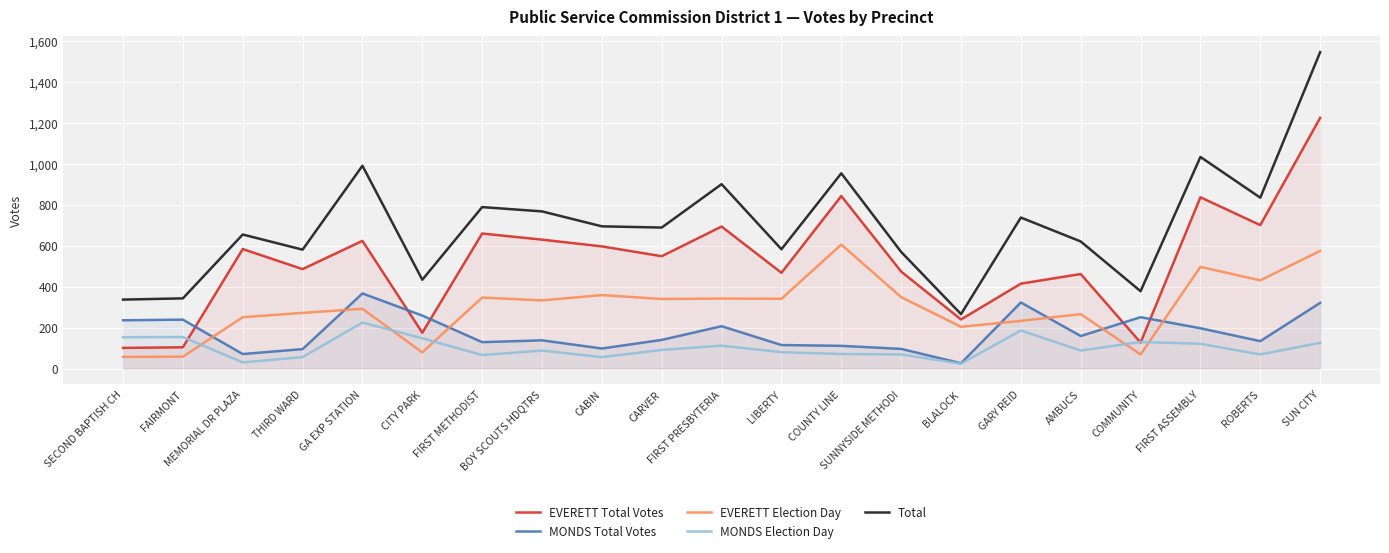

What is the label of the 10th point from the right?

LIBERTY